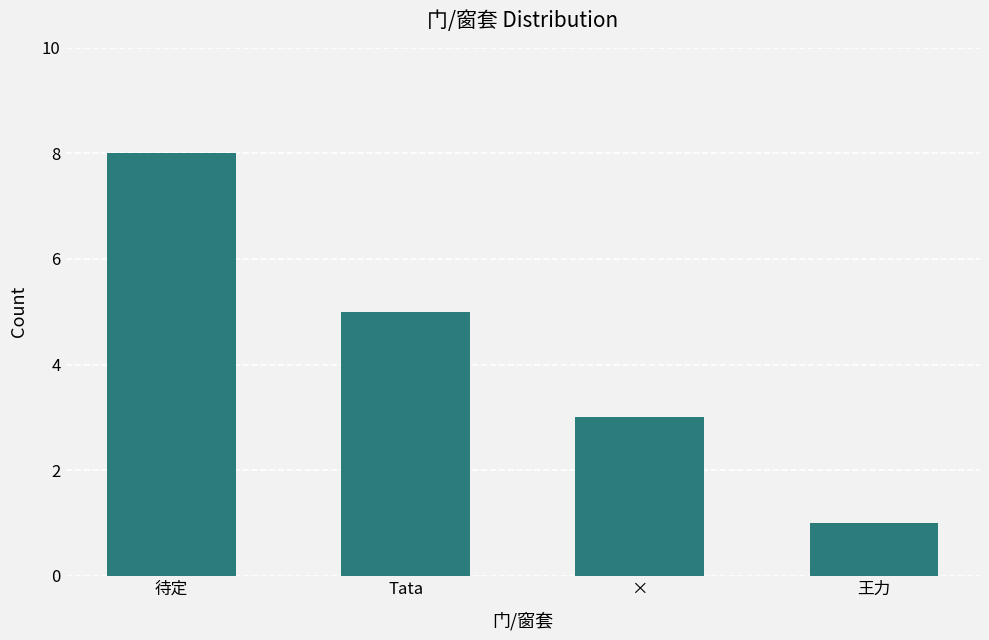

What is the difference between the values at 待定 and ×?

5